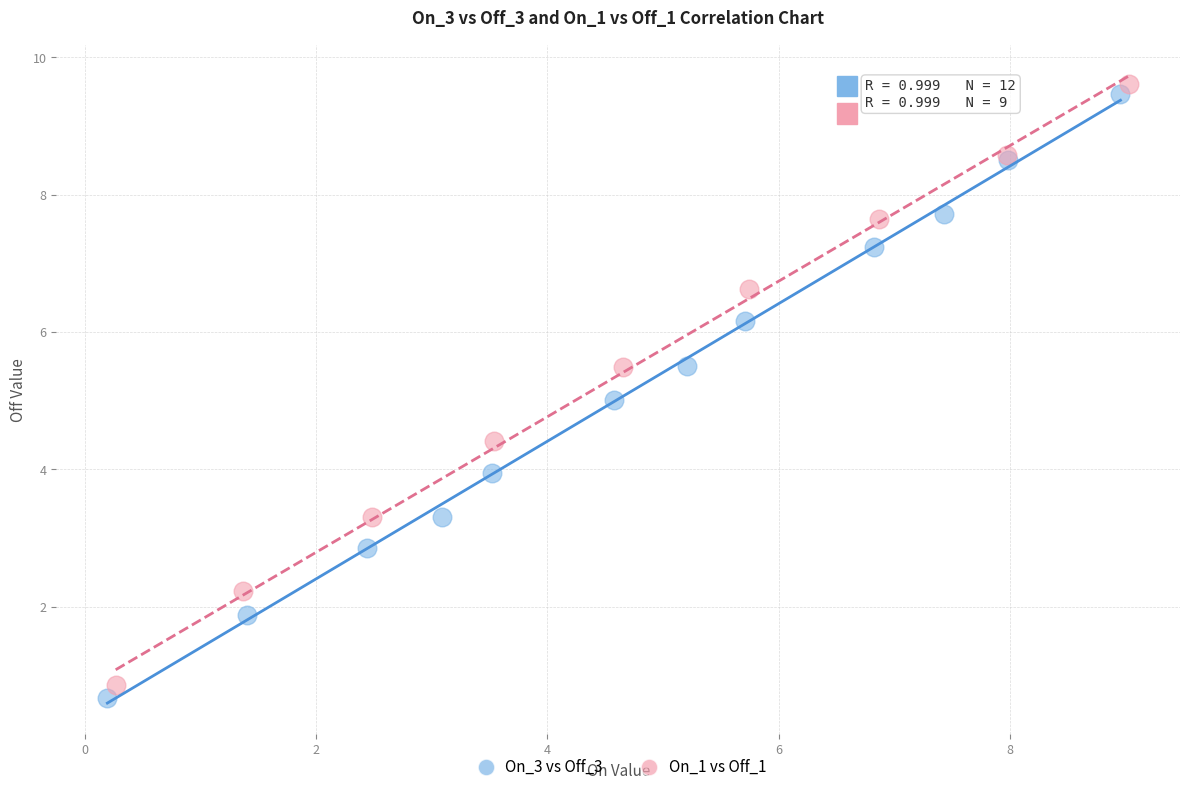

What are all the series names shown in the legend?

On_3 vs Off_3, On_1 vs Off_1